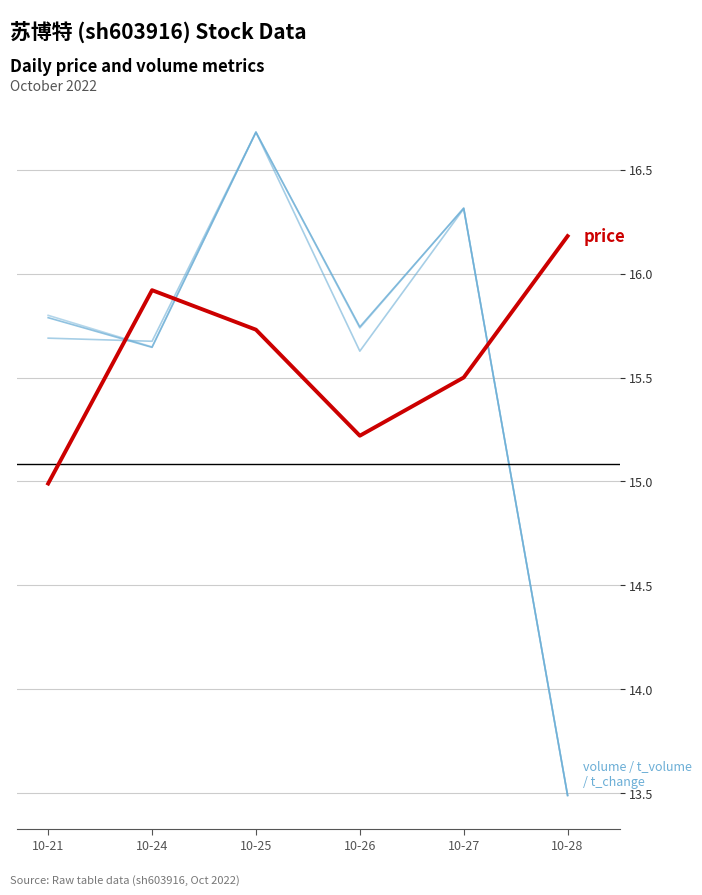

How many lines are shown in the chart?

4